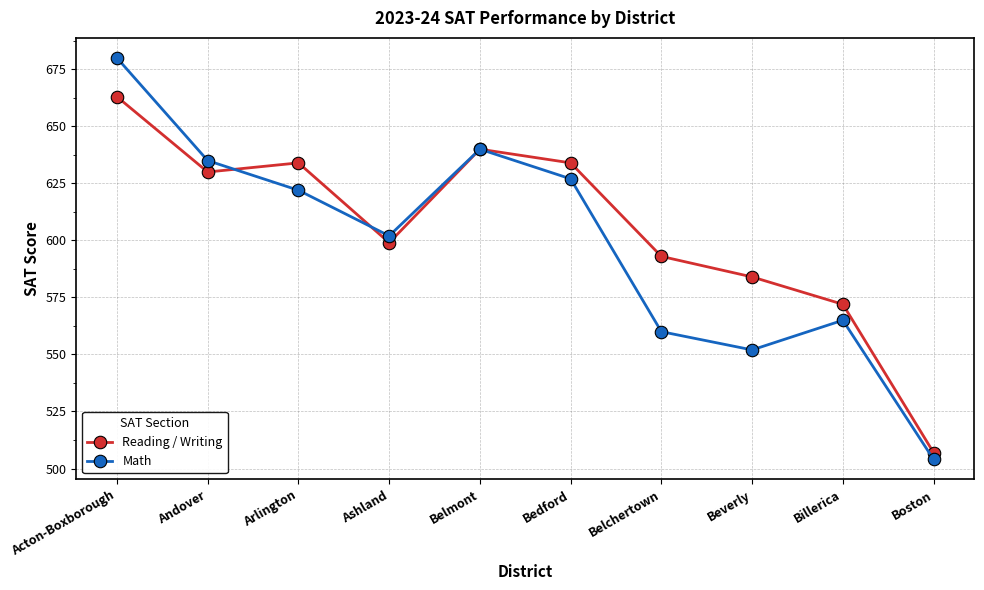

What is the lowest value of the Math series?

504